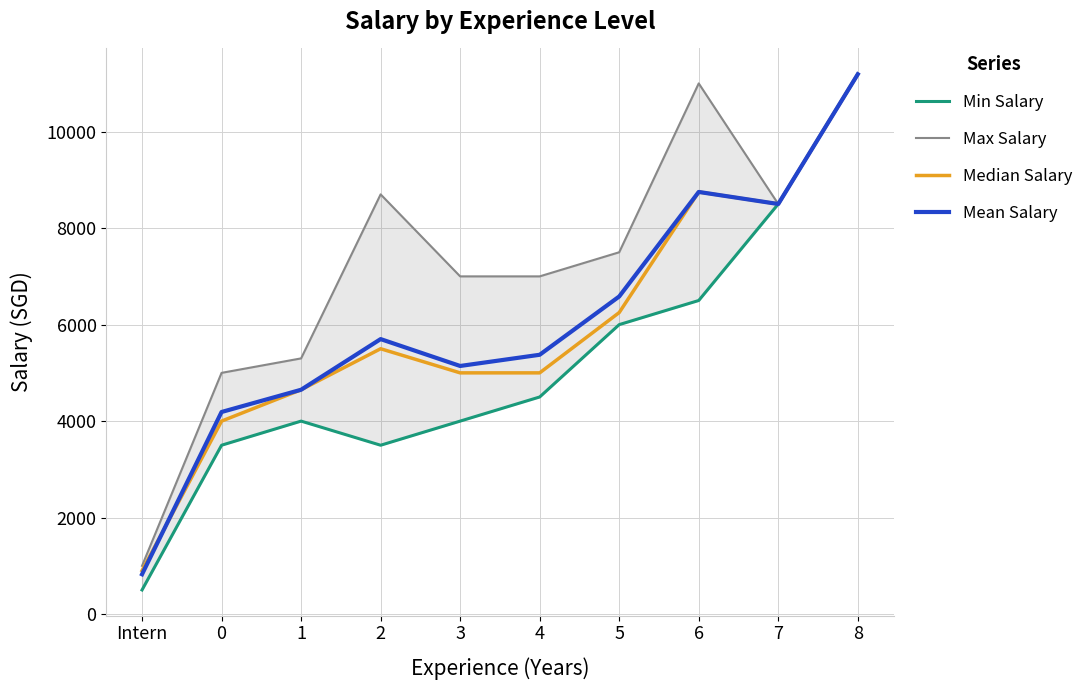

Which series ends up on top after the final intersection of Mean Salary and Median Salary?

Mean Salary